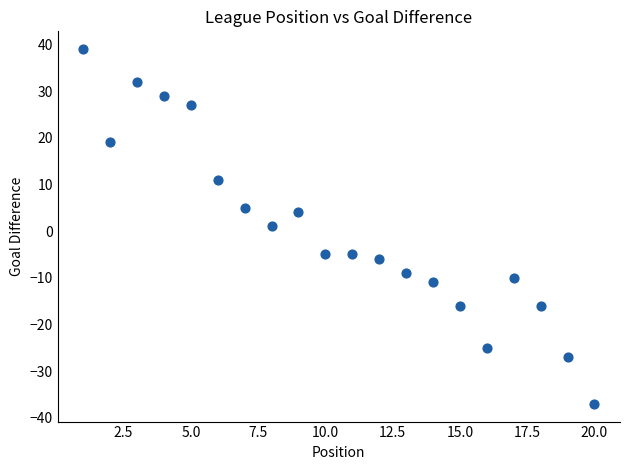

What is the range of X values (max minus min)?

19